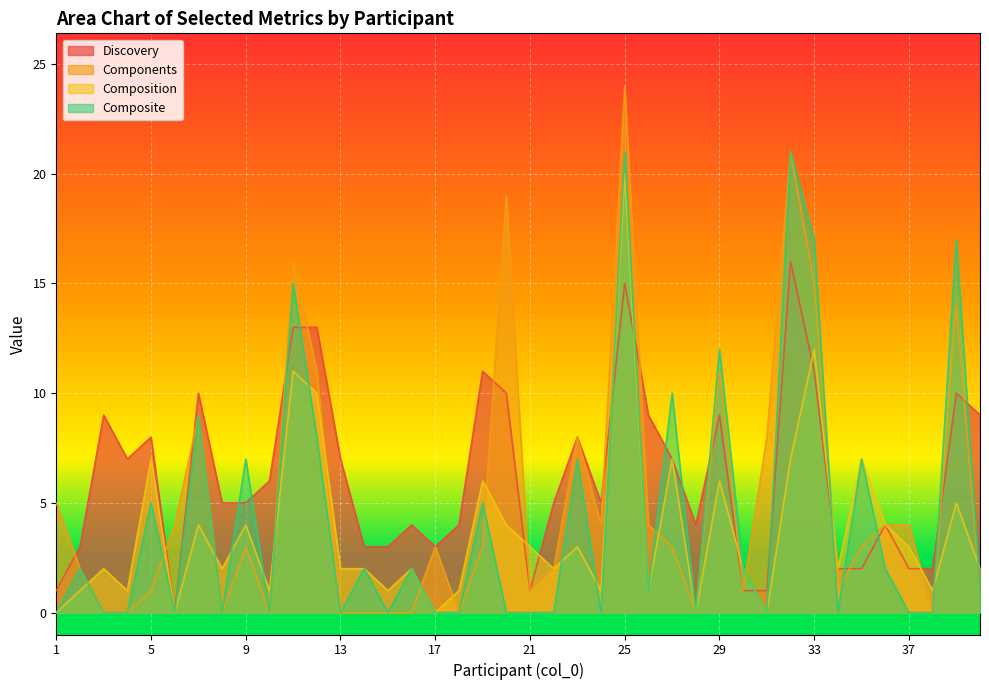

What is the value of the Composition point at the 10th from the left?

1